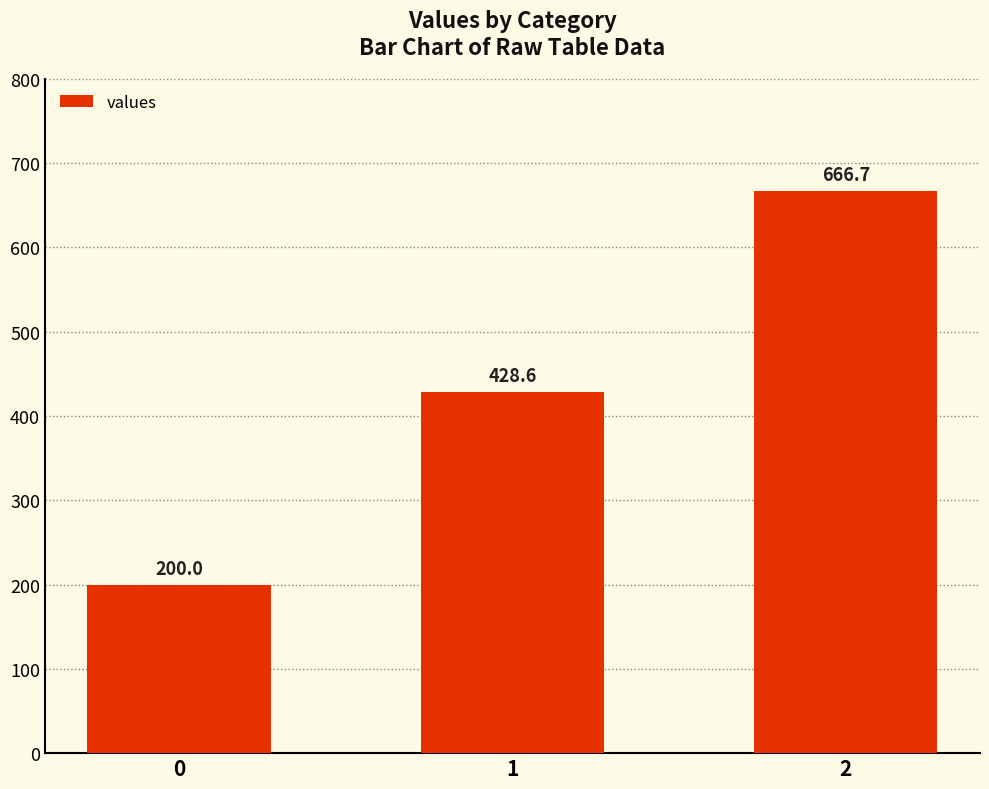

Rank the categories by value from highest to lowest.

2, 1, 0